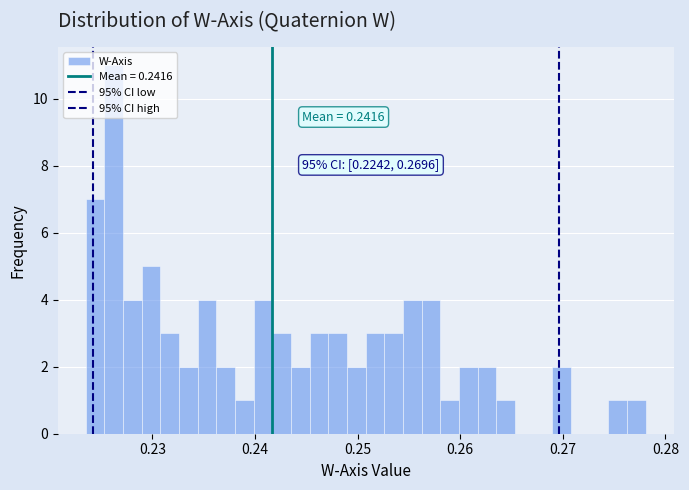

Read against the x-axis, roughly where is the centre of the tallest bar?

0.226